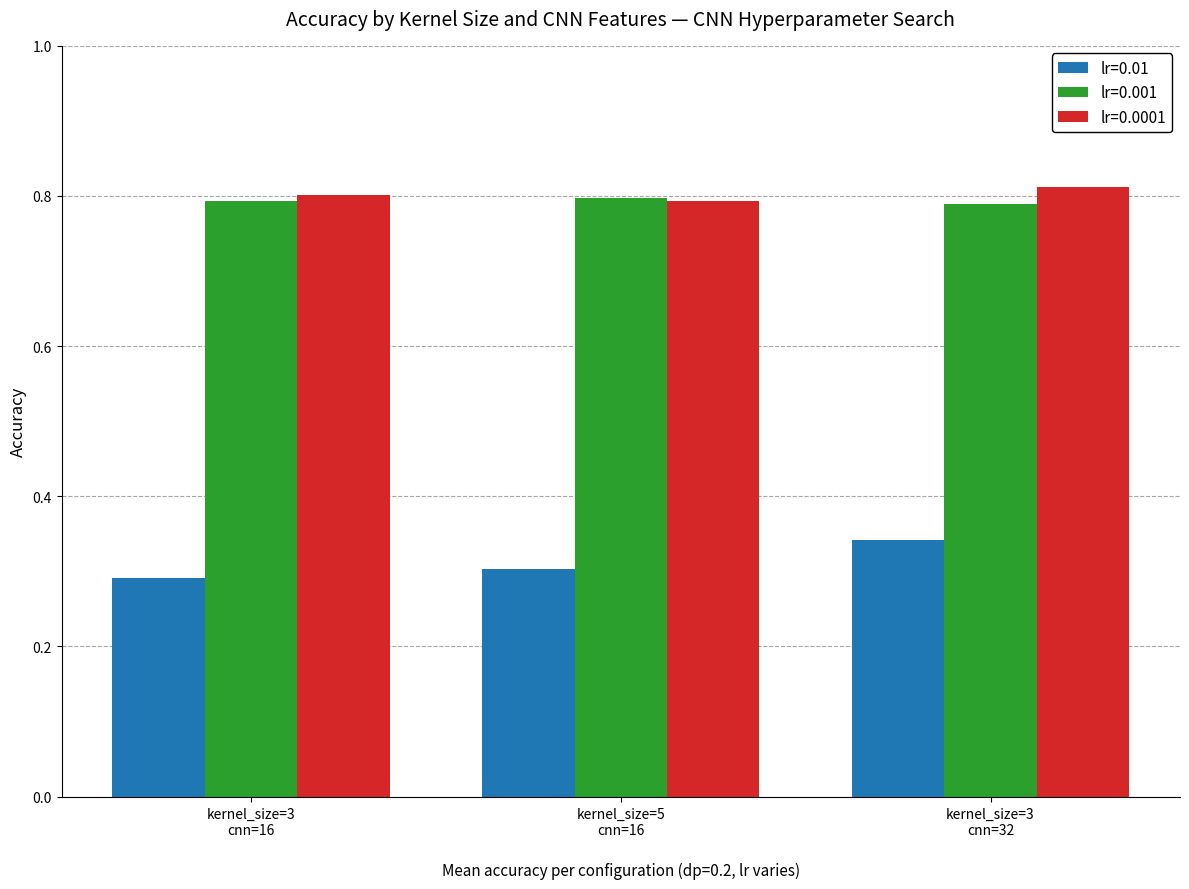

What is the sum of all lr=0.0001 values?

2.4